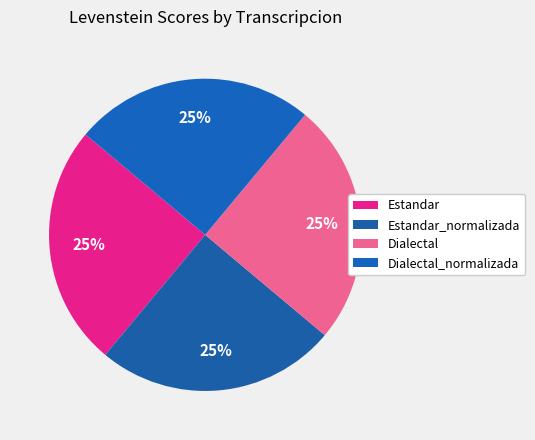

To the nearest percent, what percentage of the pie is Estandar_normalizada?

25%